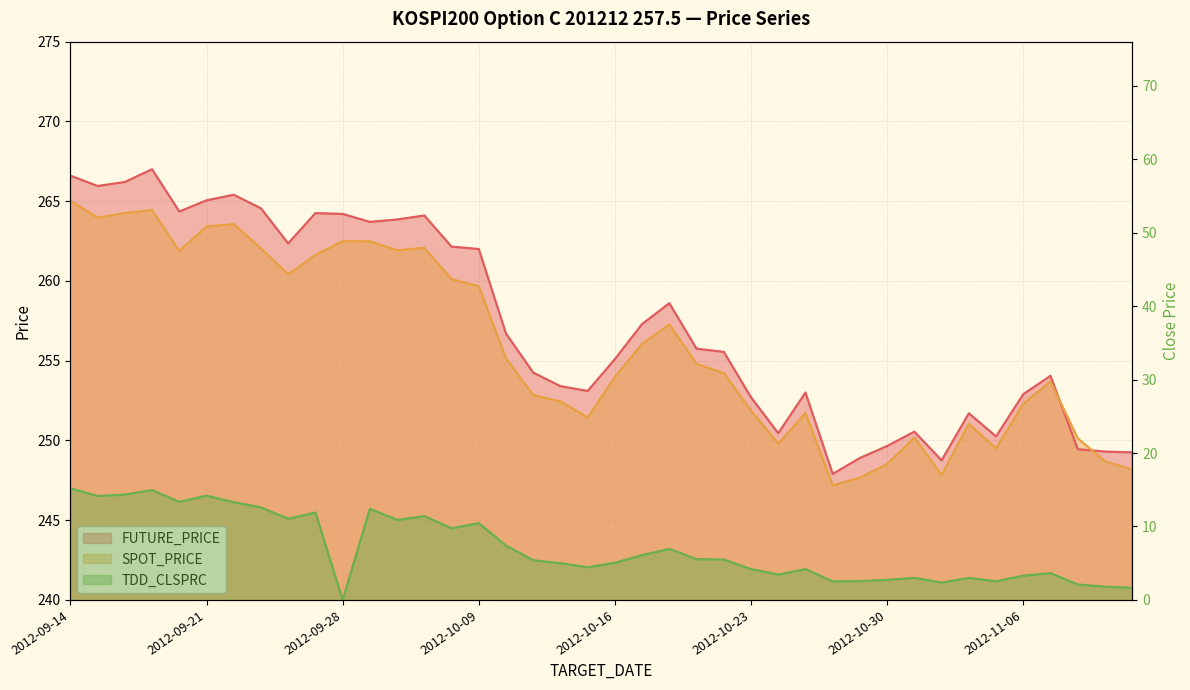

How many values in the SPOT_PRICE series exceed 254?

21